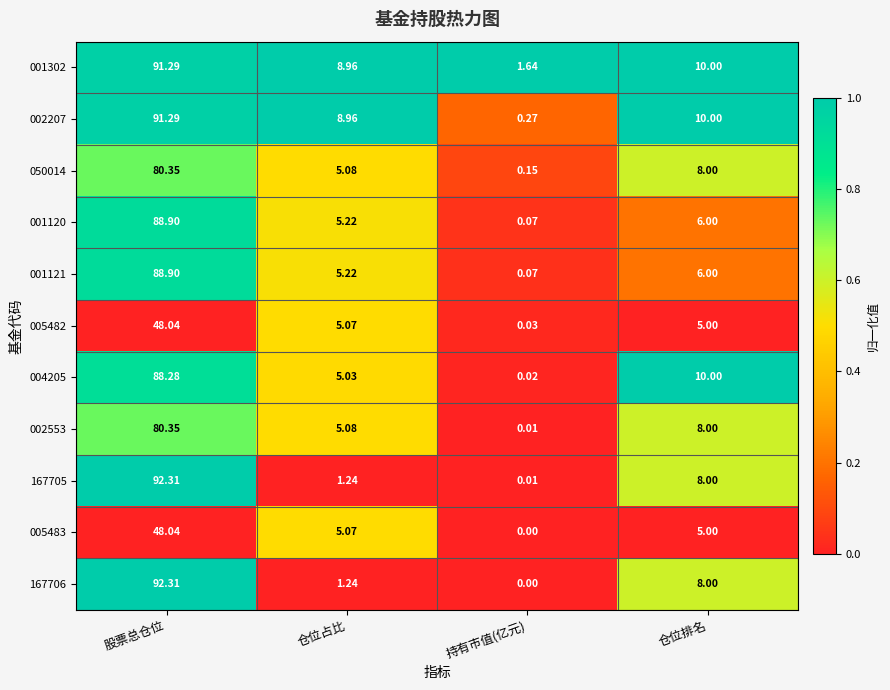

What is the spread (max minus min) of values at 仓位排名?

5.0